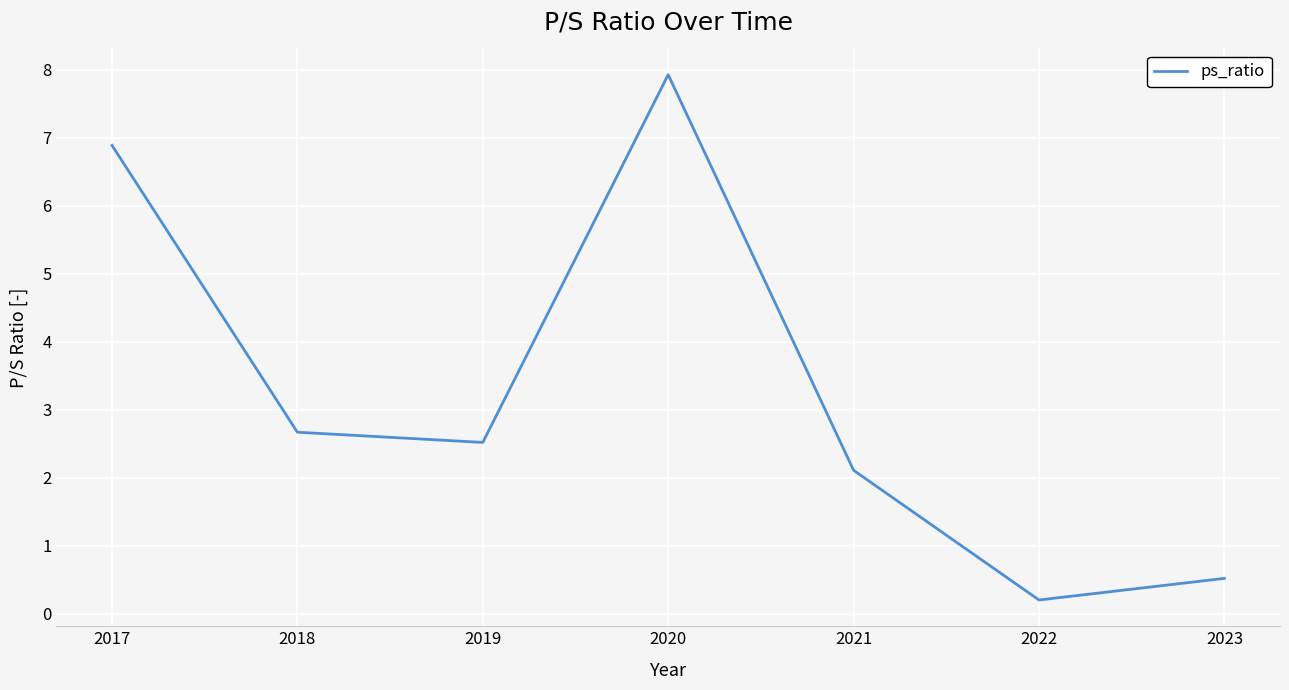

What value does the data have at 2020?

7.9